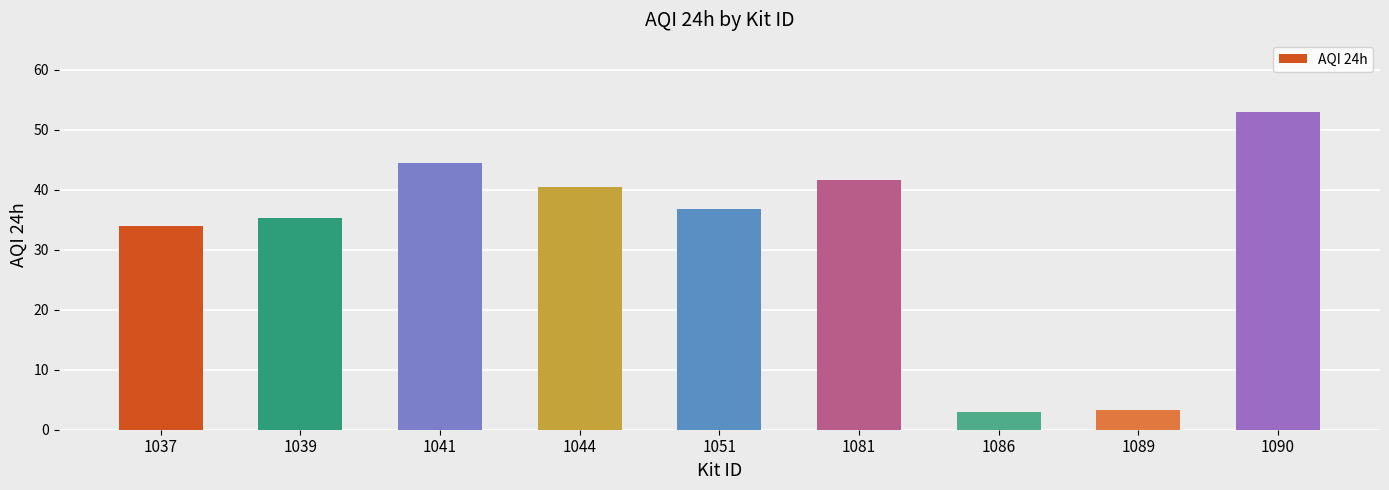

Approximately how many times larger is the value at 1081 compared to 1044?

1.0